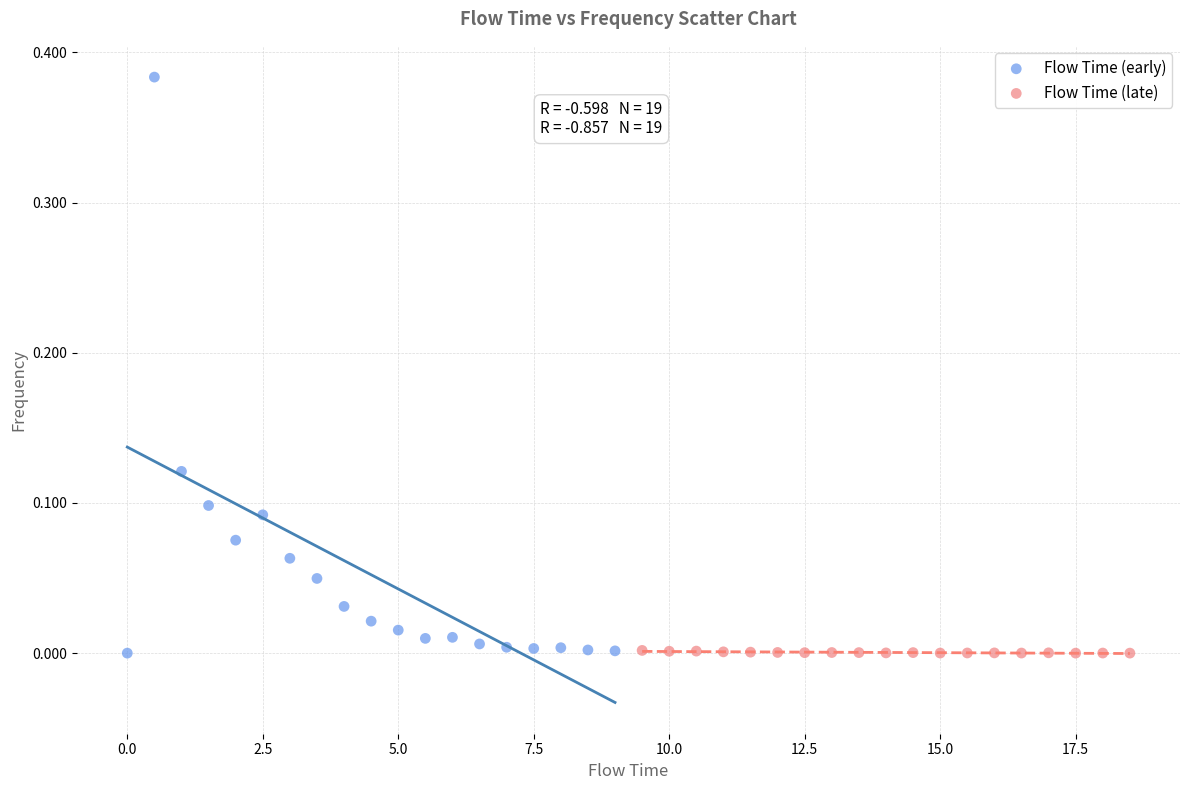

Which series has the largest Y range (max minus min)?

Flow Time (early)